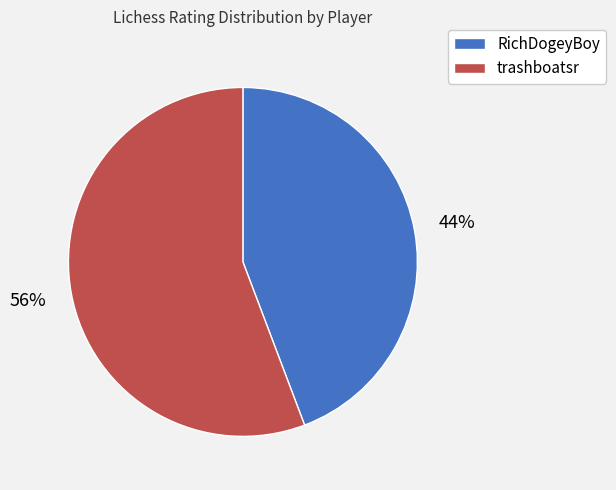

Which category has the smallest portion of the pie?

RichDogeyBoy